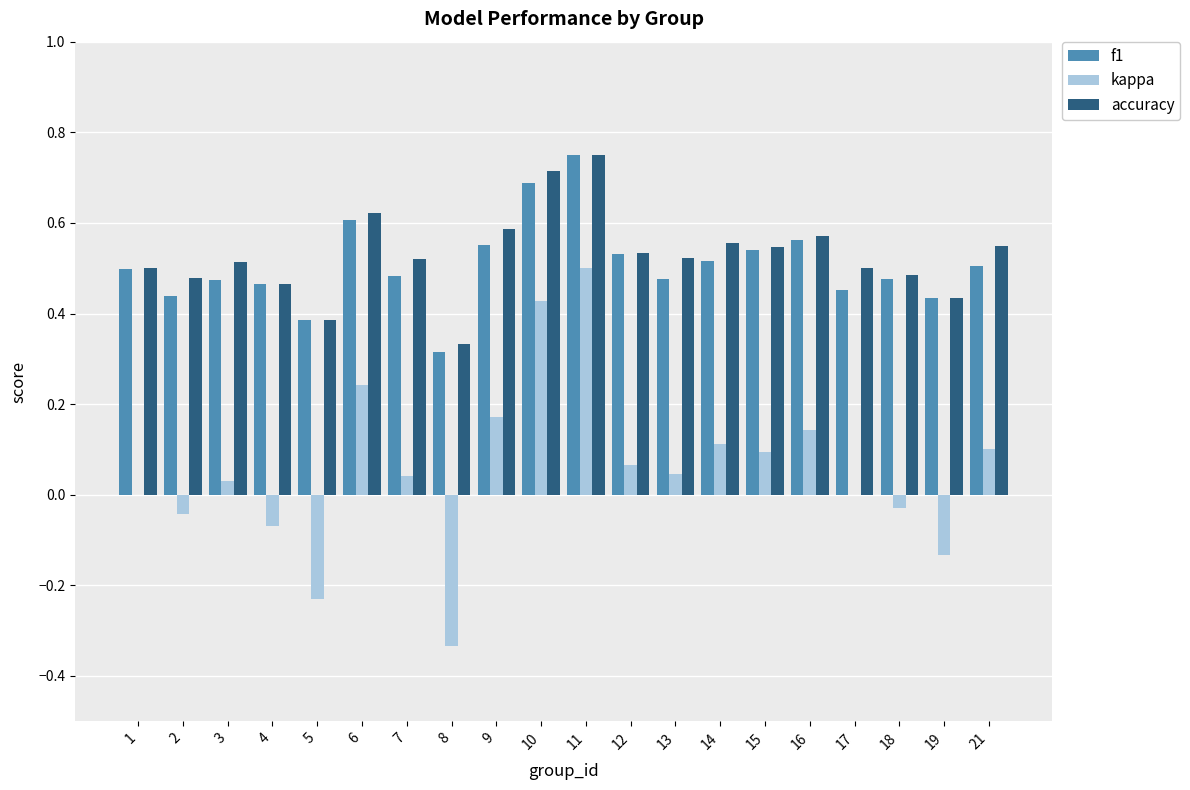

At which category is the sum across all series the highest?

11